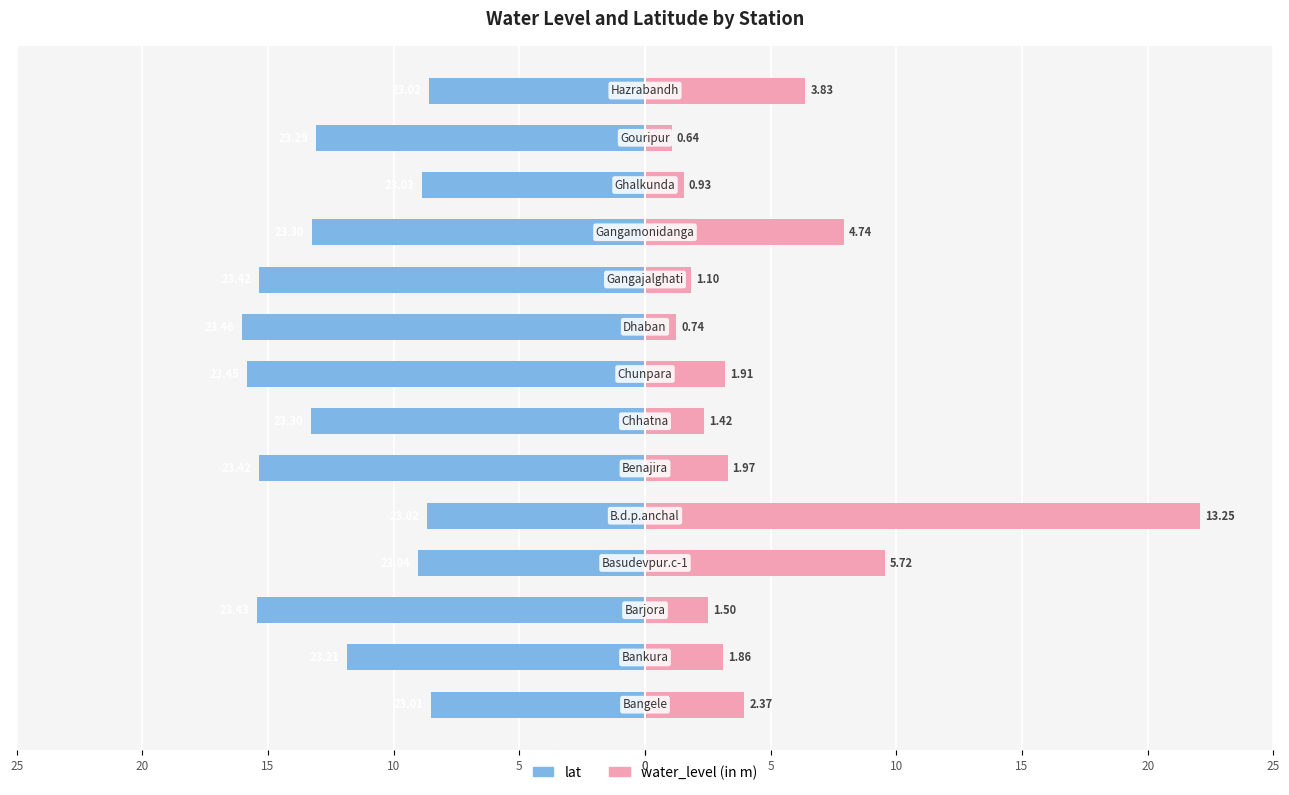

Are the bars horizontal?

Yes